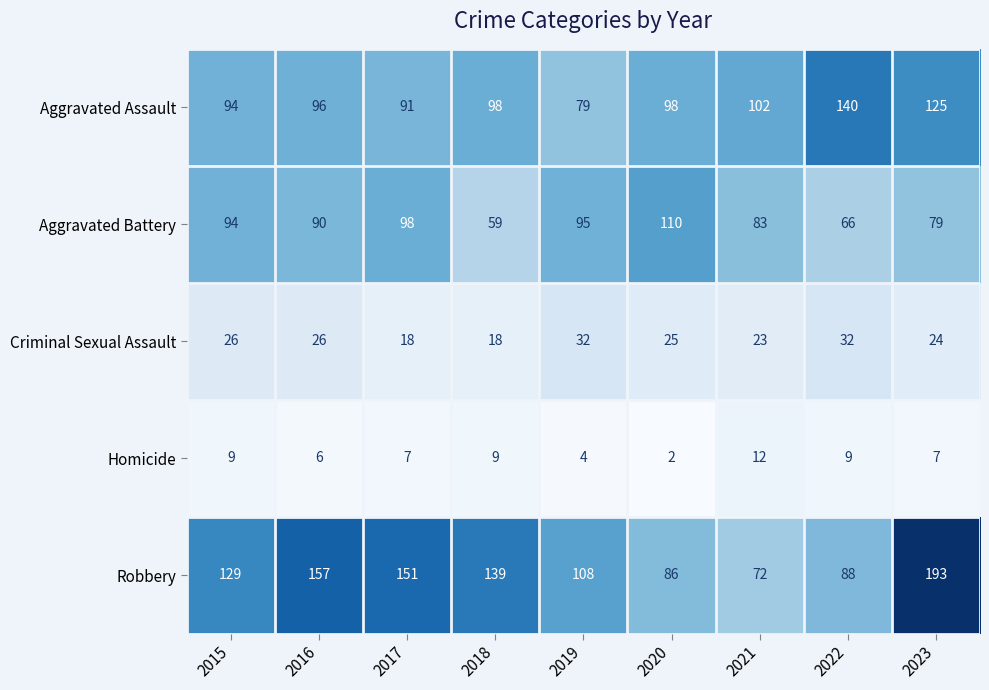

Which series has the largest range (max minus min)?

Robbery